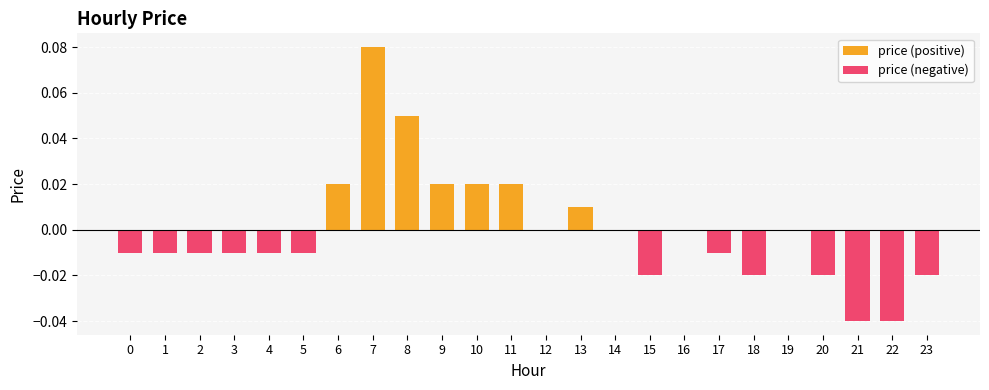

Which series changed the most between 8 and 20?

price (positive)